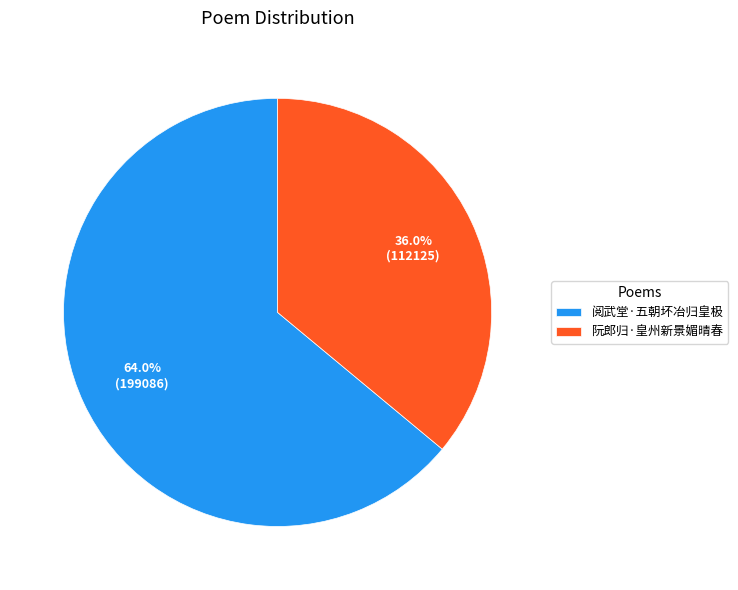

Which slice is the smallest?

阮郎归·皇州新景媚晴春